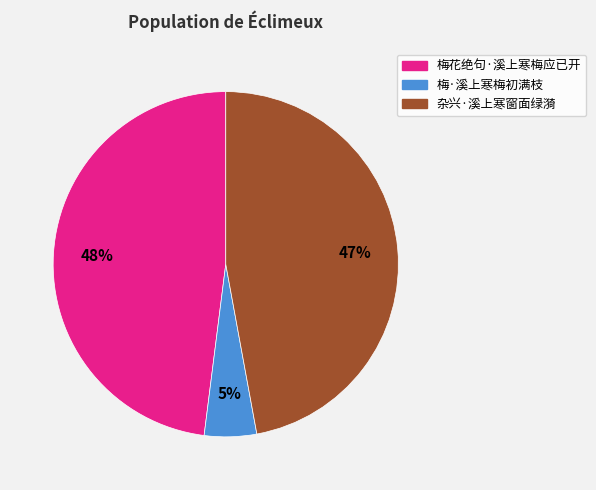

The 梅花绝句·溪上寒梅应已开 slice represents 48% of the pie. True or false?

True